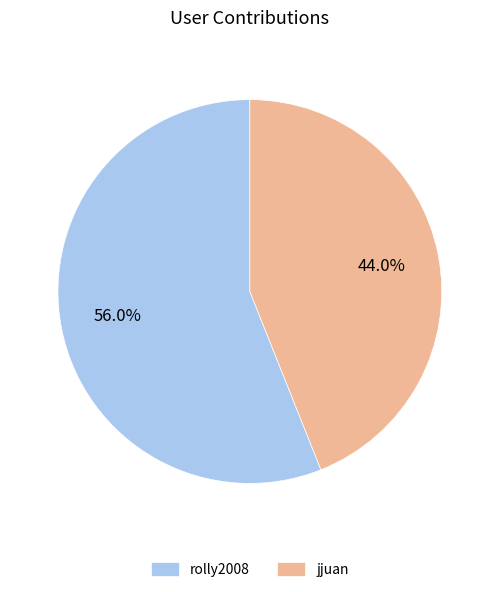

Rank the categories by value from lowest to highest.

jjuan, rolly2008